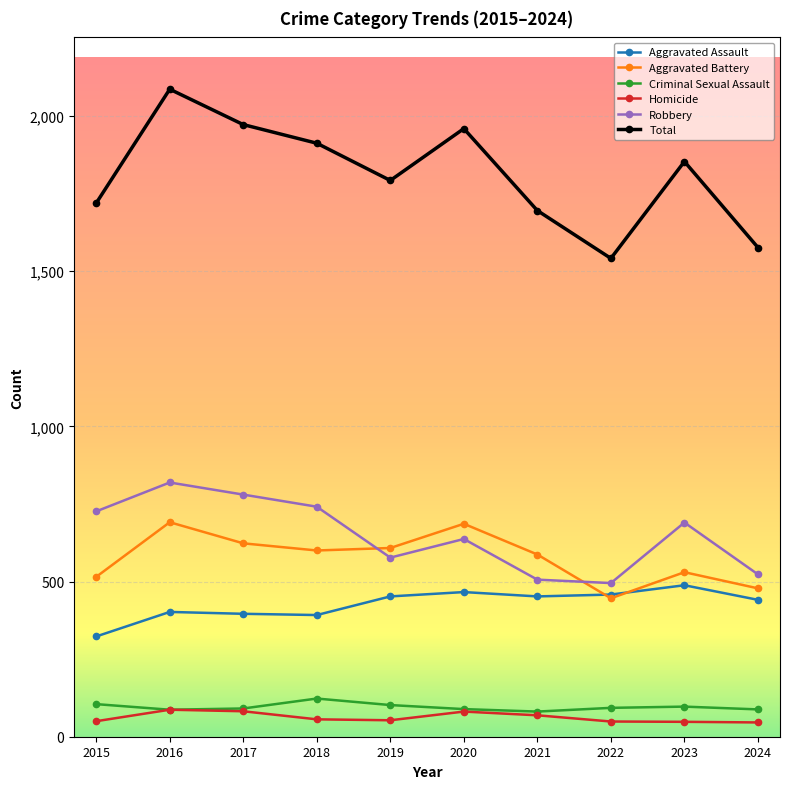

The value of Aggravated Assault at 2018 is 392. True or false?

True